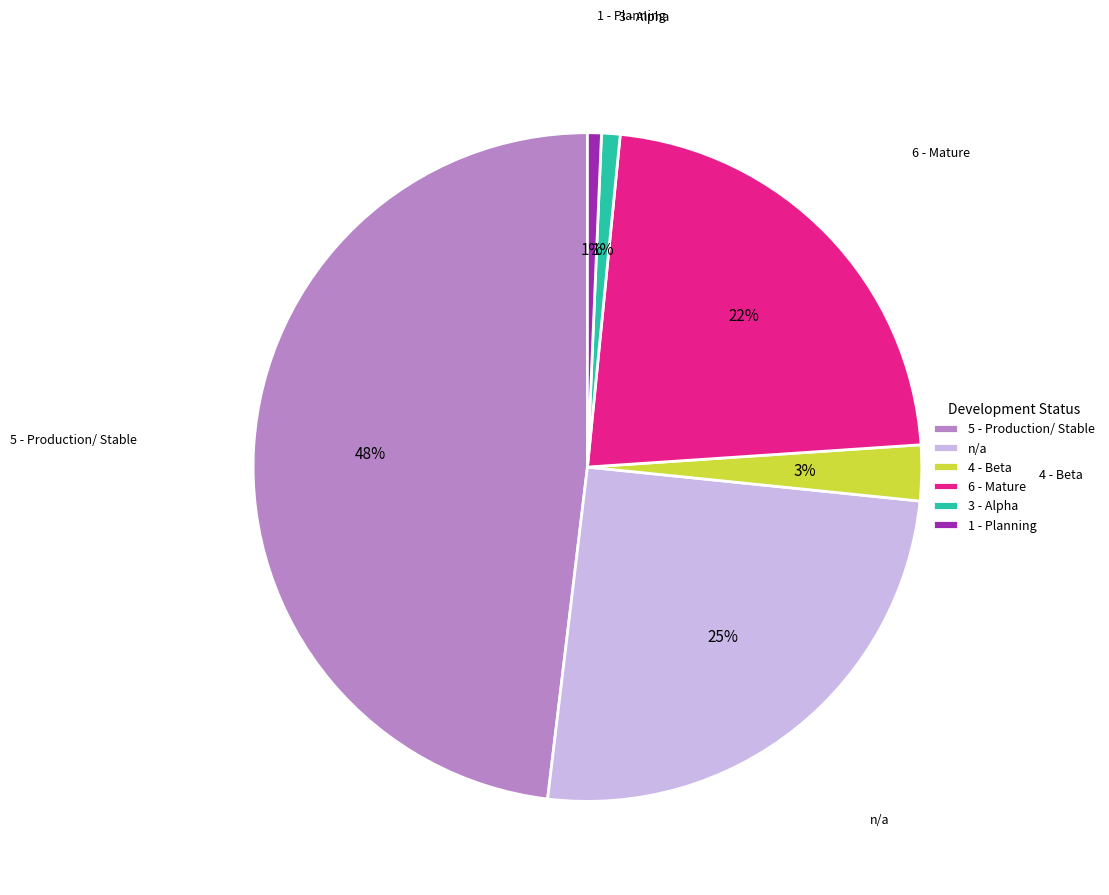

How many slices are in this pie chart?

6